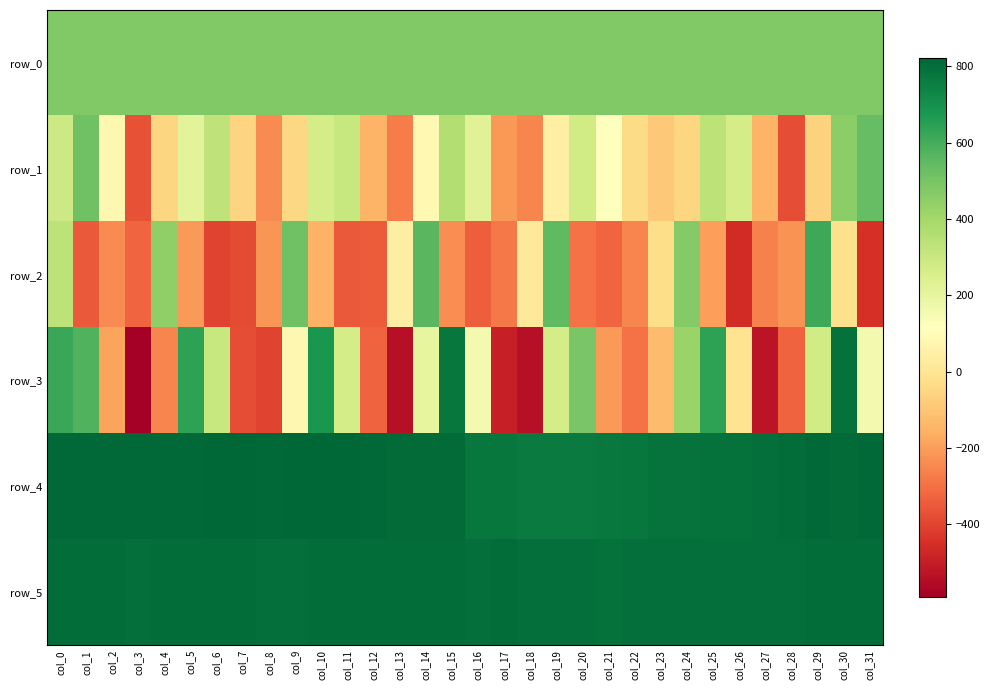

How many values in row_1 are above zero?

17